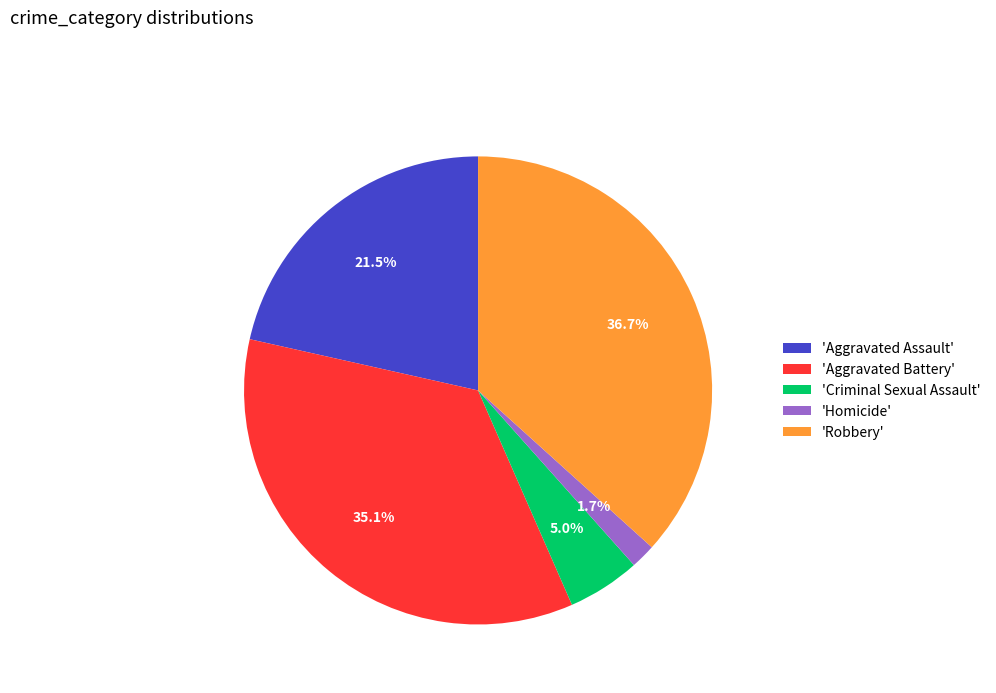

How many slices are in this pie chart?

5